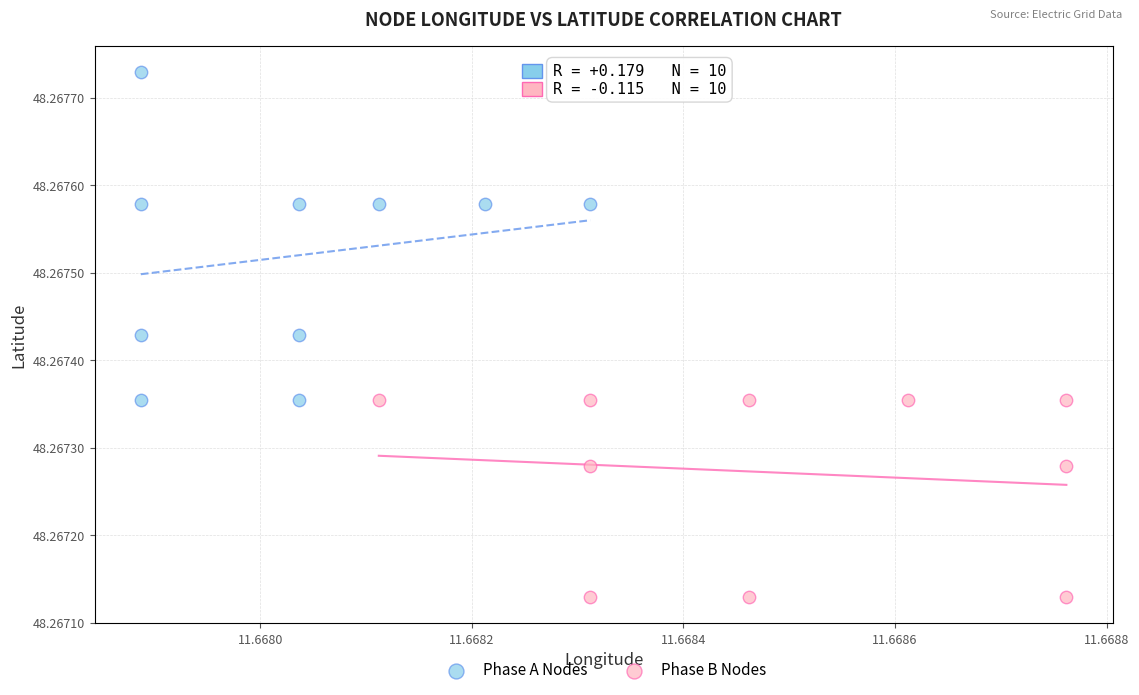

What are all the series names shown in the legend?

Phase A Nodes, Phase B Nodes